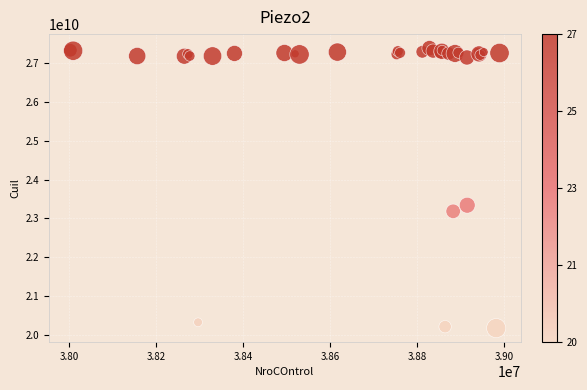

What Y value in the scatter plot is closest to 23781941170?

23341834864